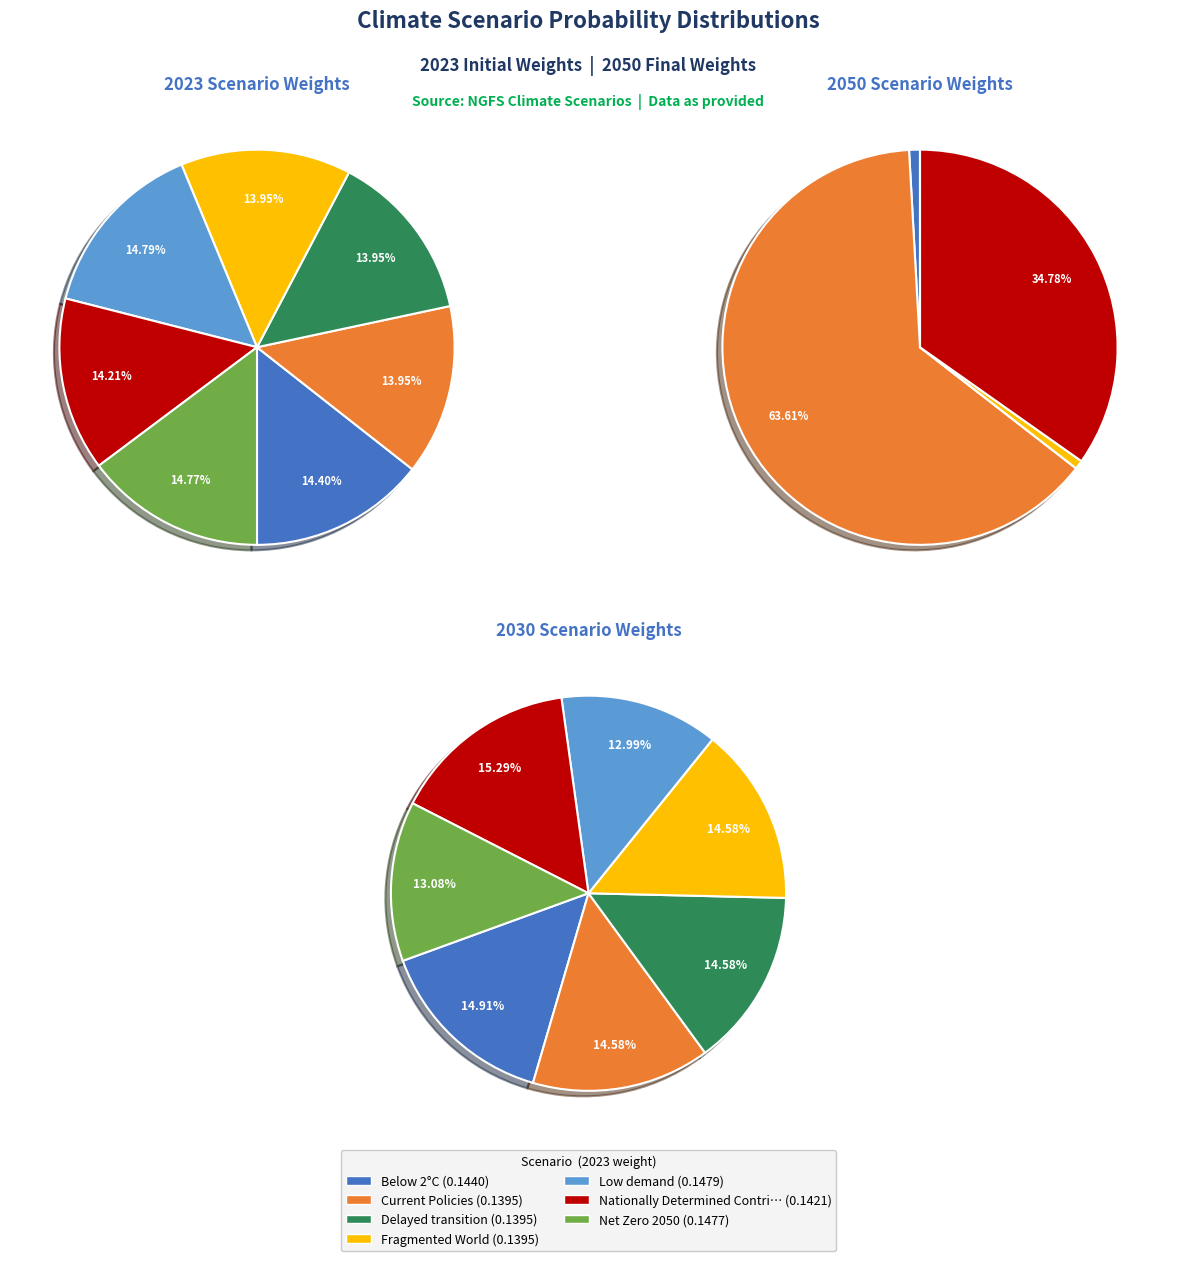

Count the number of slices in the pie.

7